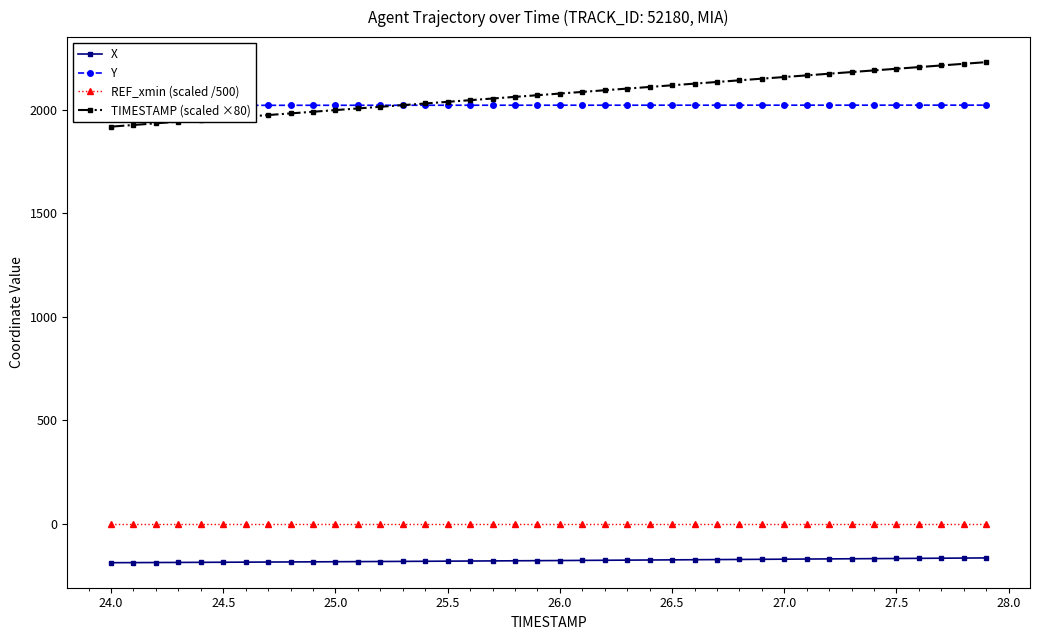

True or false: X and TIMESTAMP (scaled ×80) cross at least once.

False